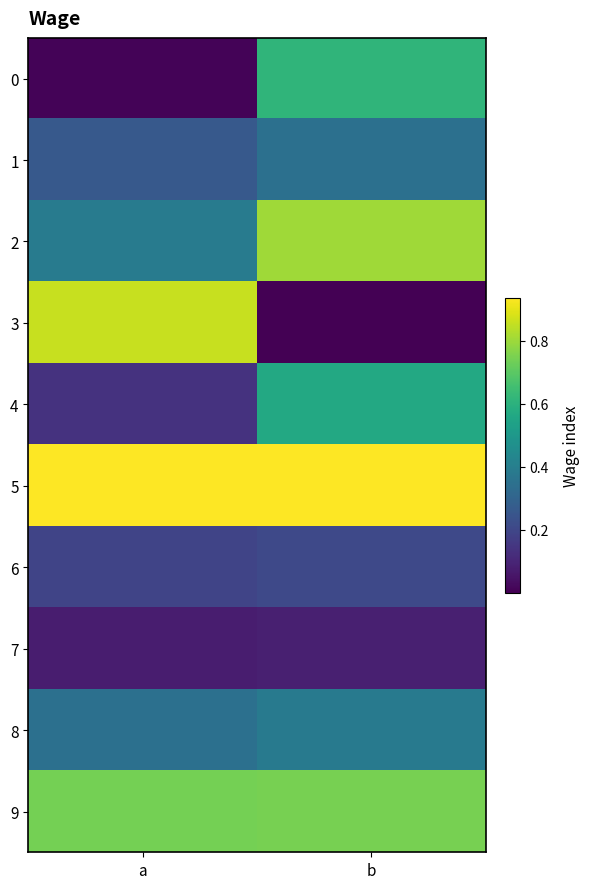

Which series has the largest total across all categories?

5